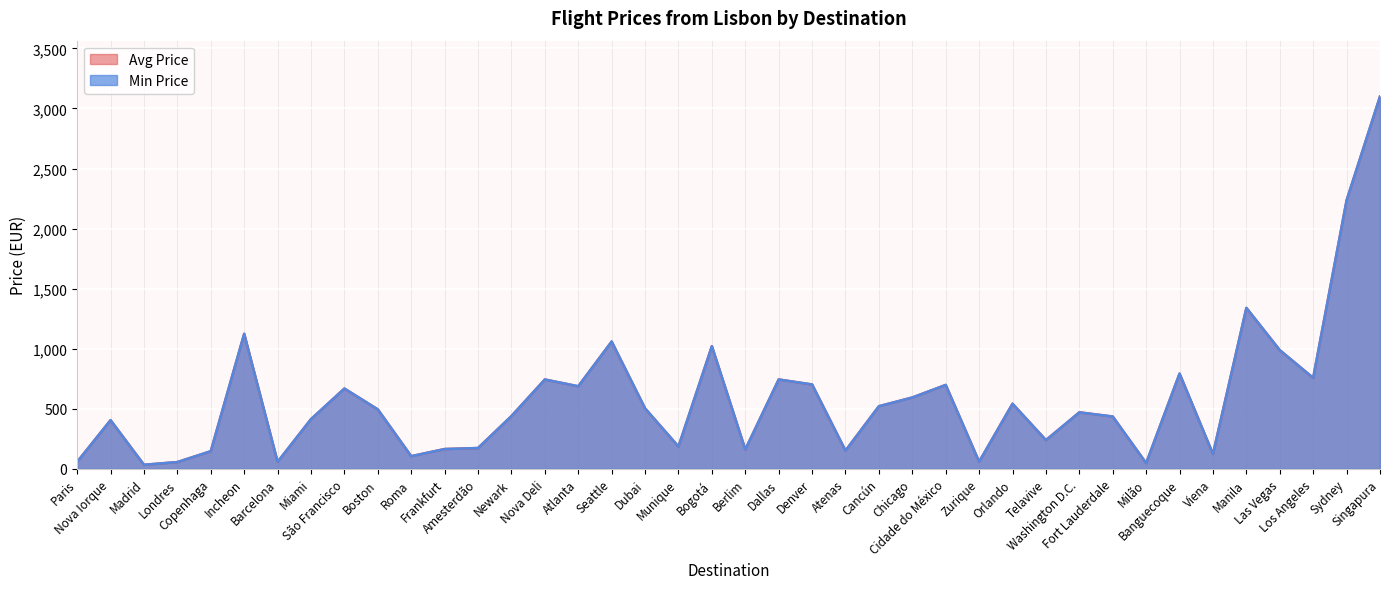

What is the approximate value of Min Price at Las Vegas?

987.7